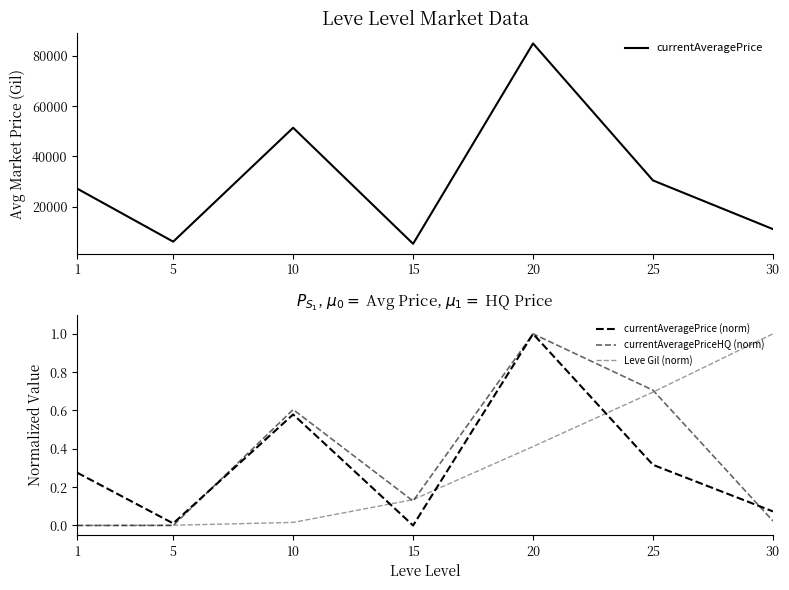

What are all the series names shown in the legend?

currentAveragePrice, currentAveragePrice (norm), currentAveragePriceHQ (norm), Leve Gil (norm)